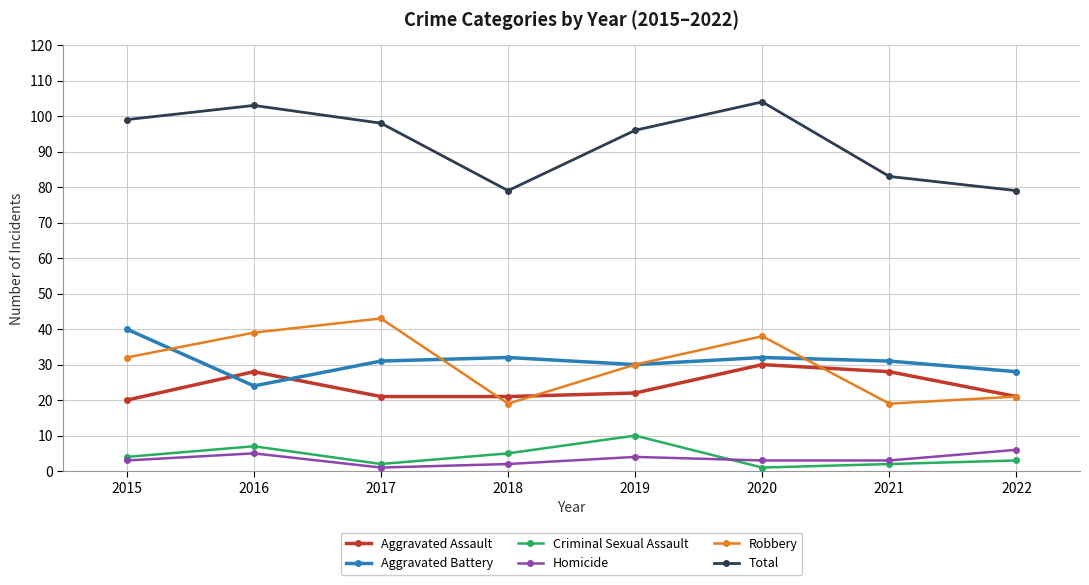

What is the value of the Criminal Sexual Assault point at the 7th from the left?

2